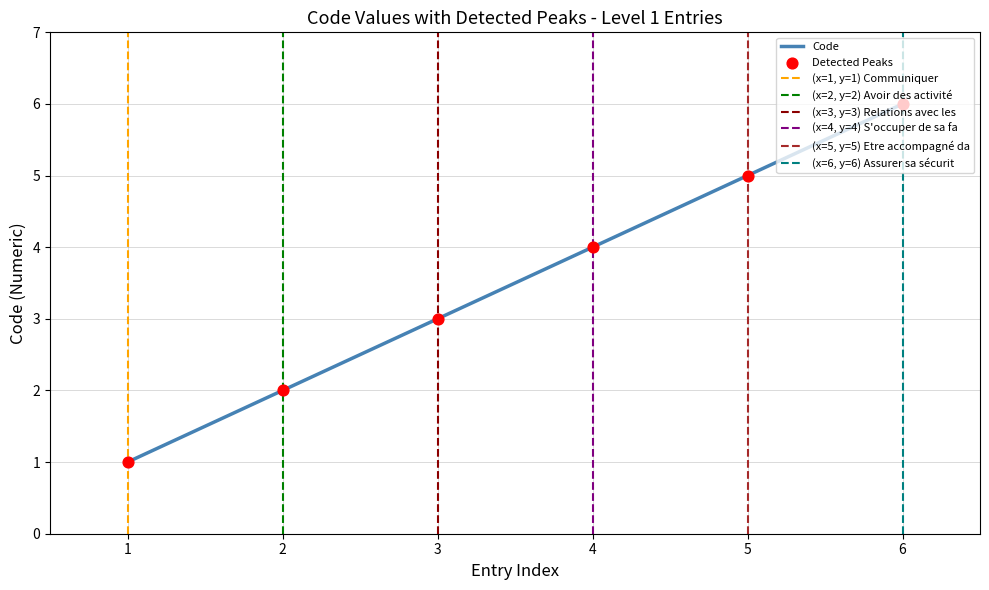

Which category has the highest value in the Code series?

6